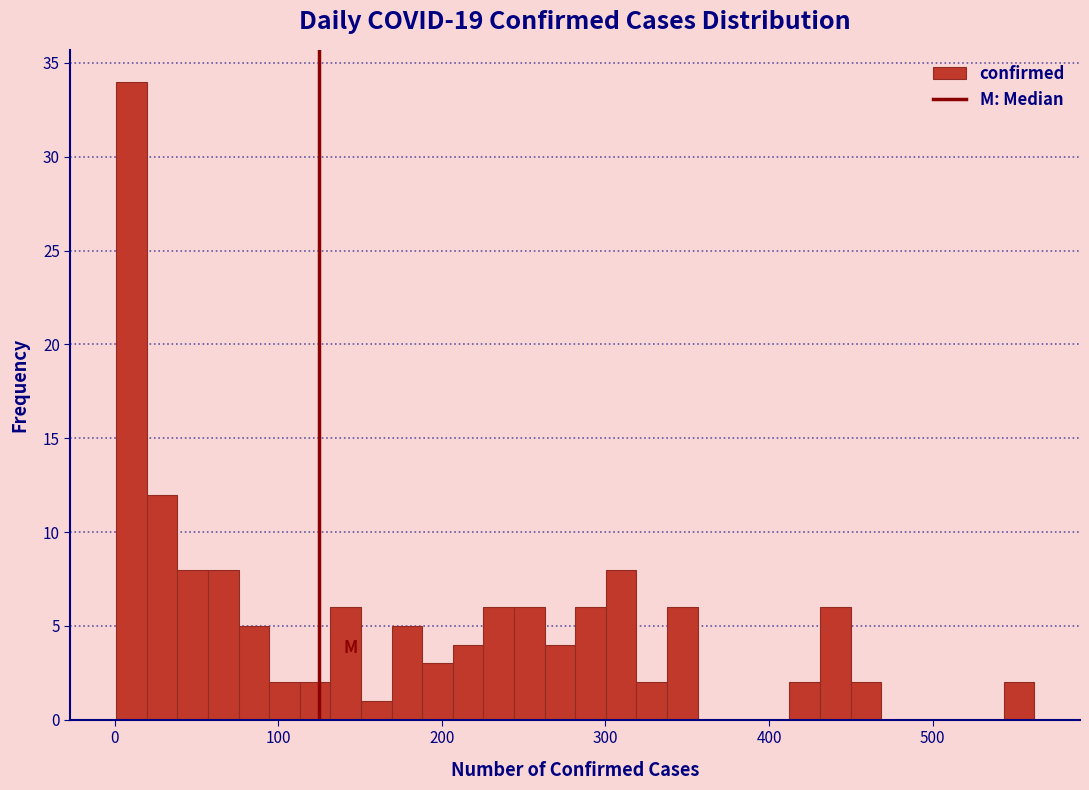

Around what value on the x-axis is the tallest bar? Give the approximate position of its centre, as read against the axis.

10